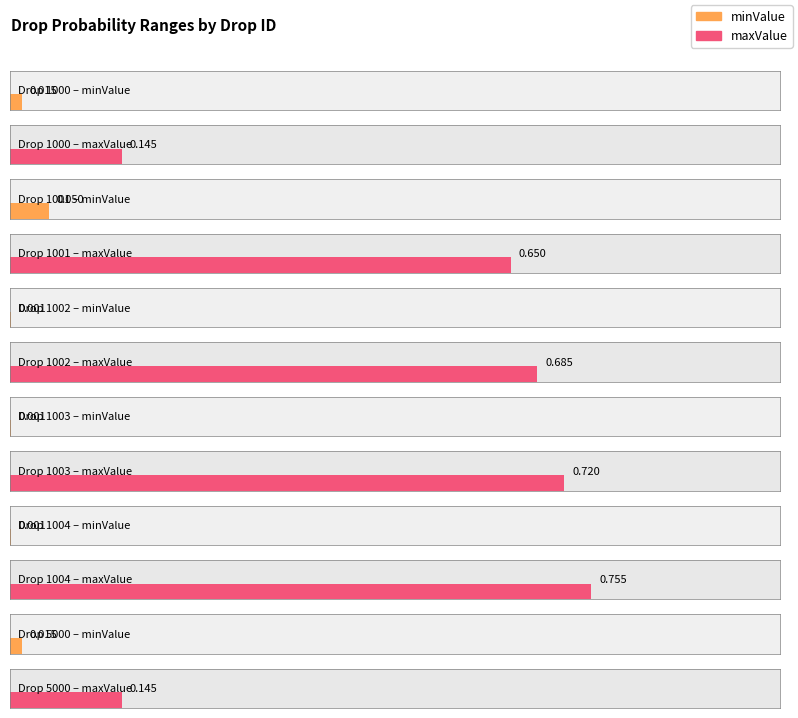

What is the value of the maxValue bar at the 7th from the left?

0.7